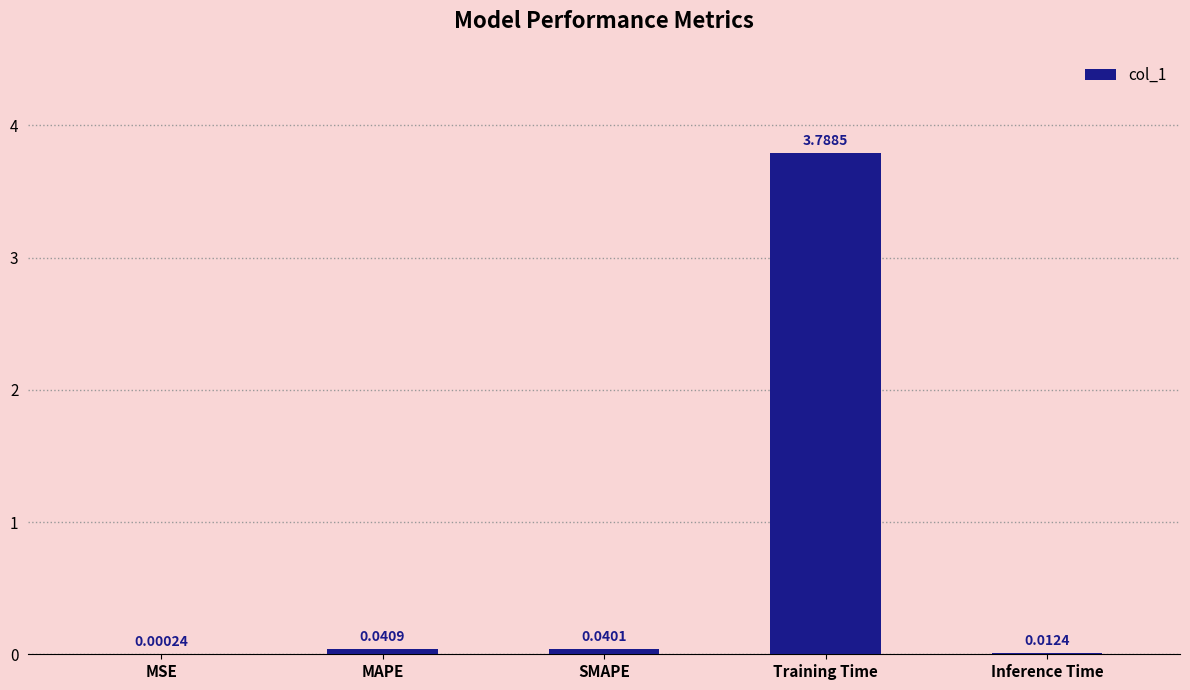

Which category has the highest value across all series?

Training Time